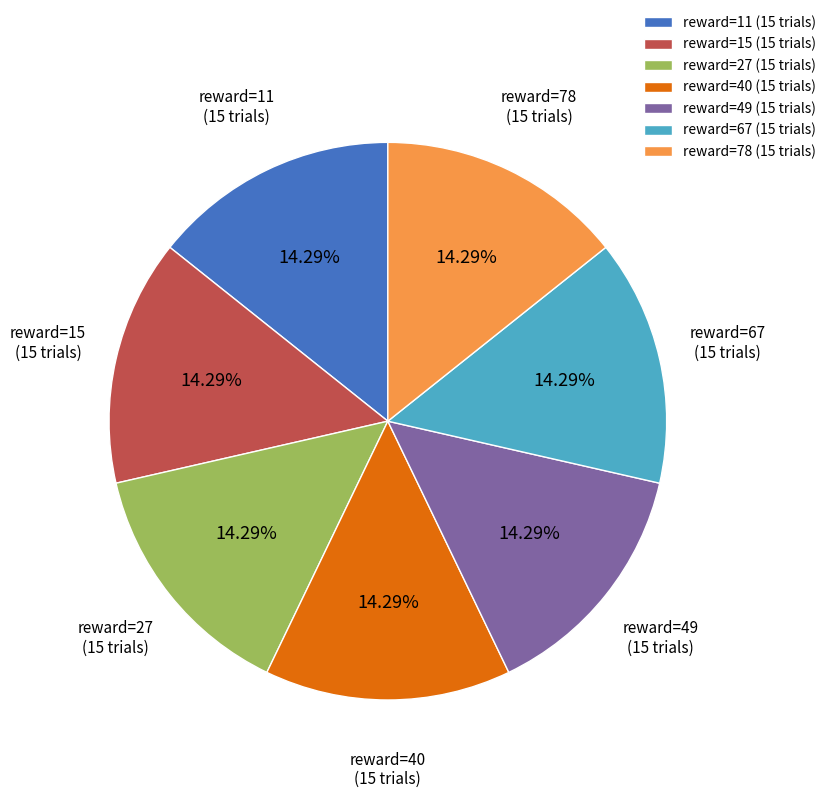

How many slices are in this pie chart?

7